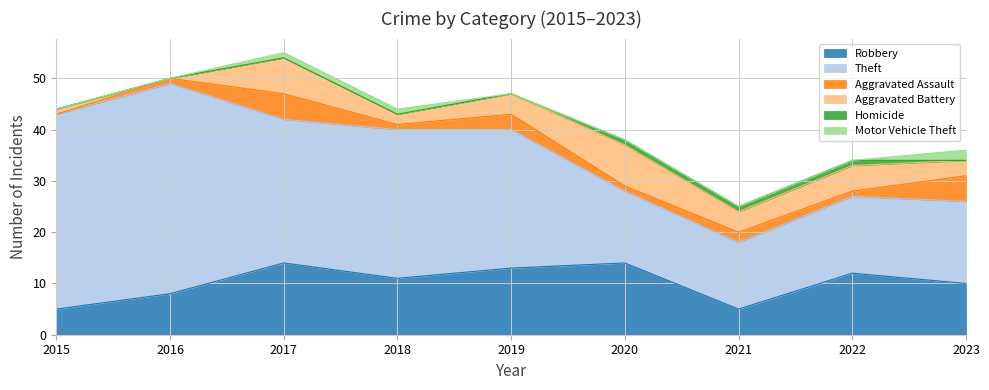

Count the number of categories in the chart.

9